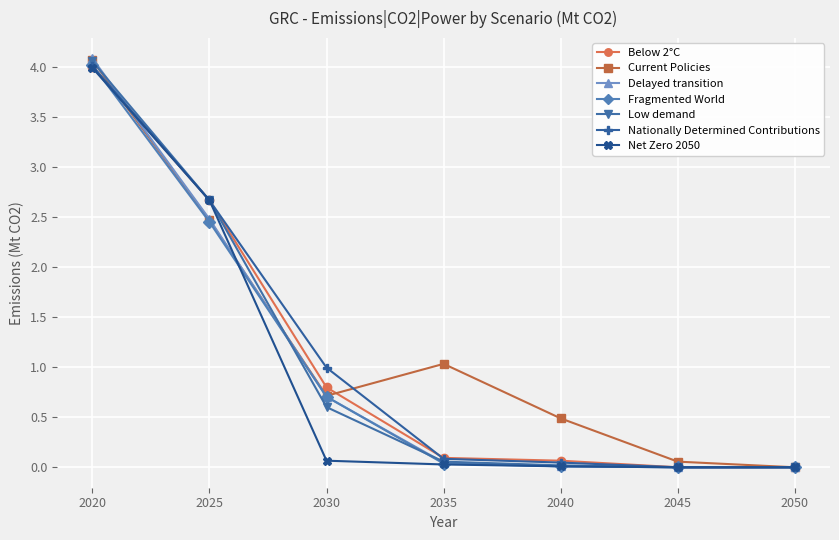

Is it true that Current Policies equals -1.4 at 2050?

False